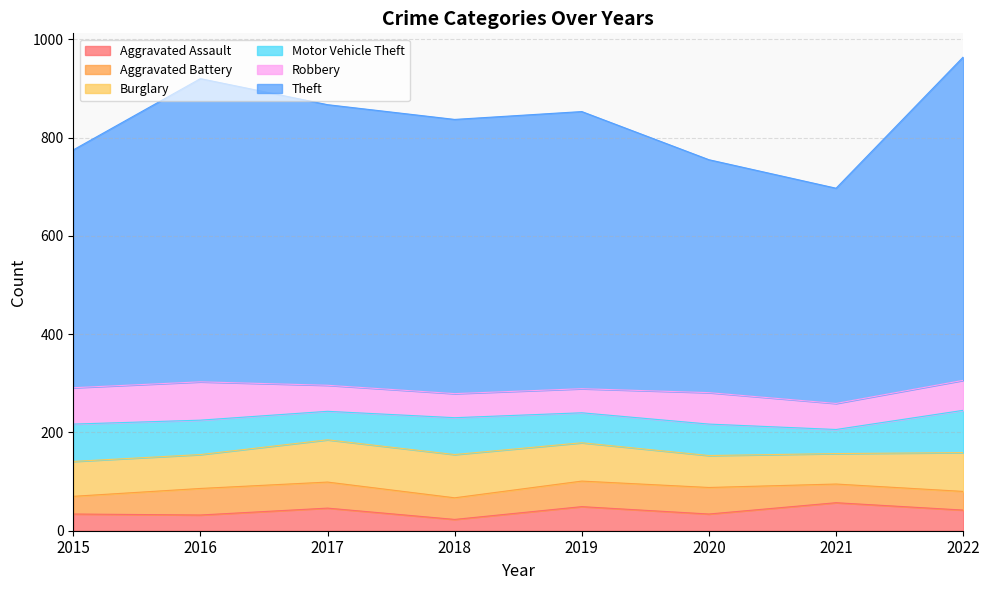

True or false: Theft and Aggravated Battery cross at least once.

False